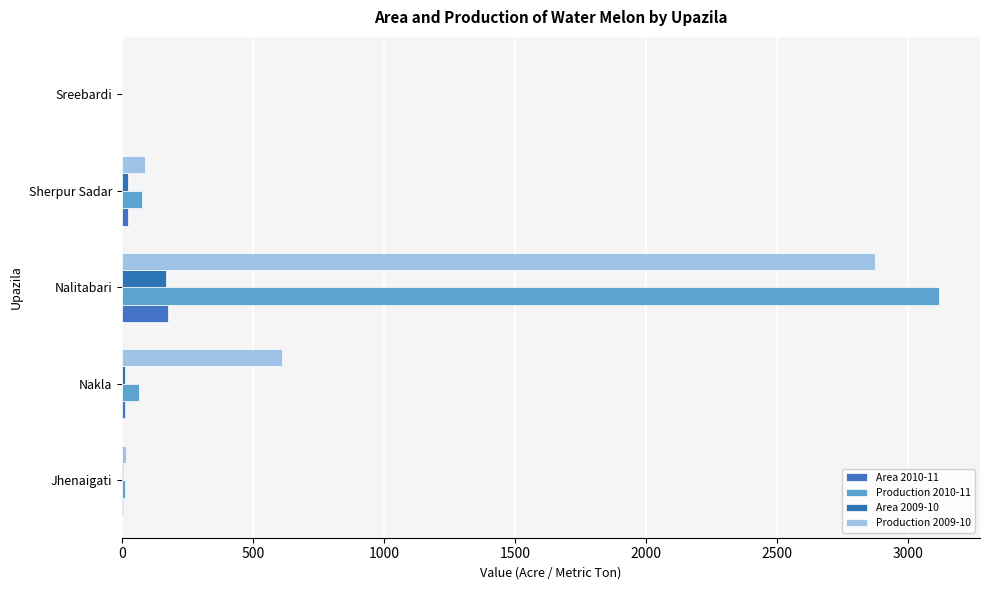

At which category is the sum across all series the highest?

Nalitabari